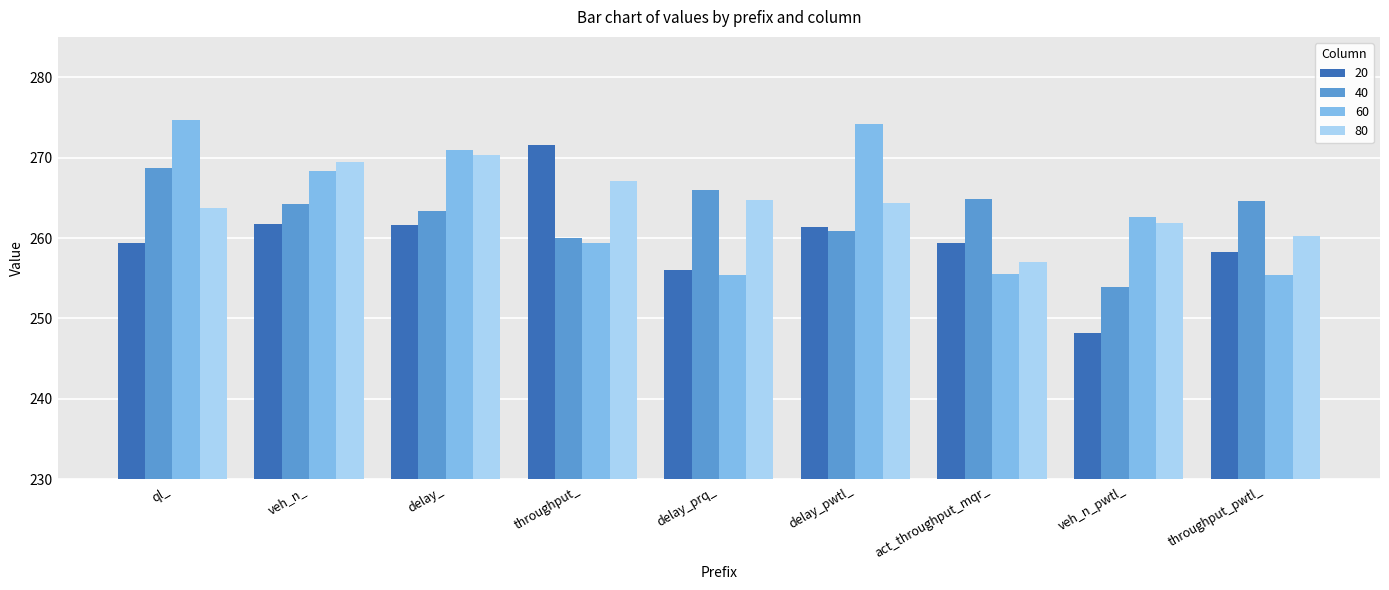

Is the value of 40 at throughput_pwtl_ greater than the value of 20 at act_throughput_mqr_?

Yes